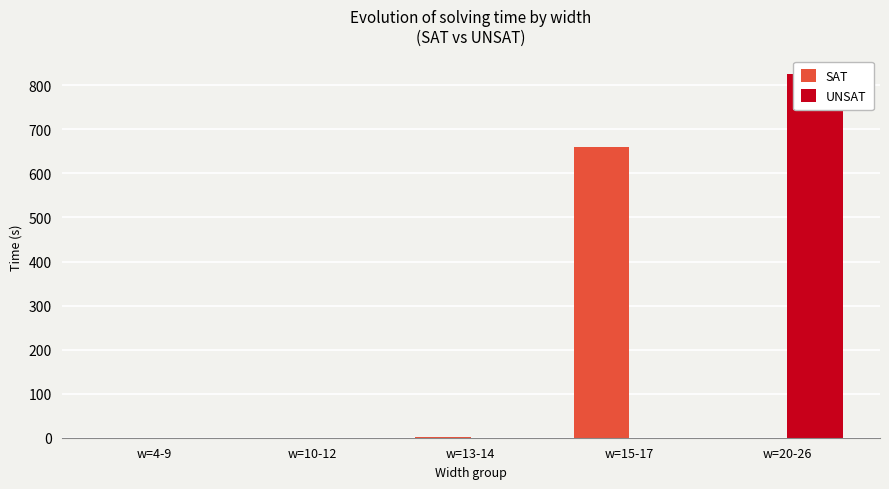

Reading left to right, transcribe all the data shown in this chart.

SAT: w=4-9=0.1	w=10-12=0.2	w=13-14=2.2	w=15-17=660.5	w=20-26=0.0
UNSAT: w=4-9=0.0	w=10-12=0.0	w=13-14=0.0	w=15-17=0.0	w=20-26=826.4